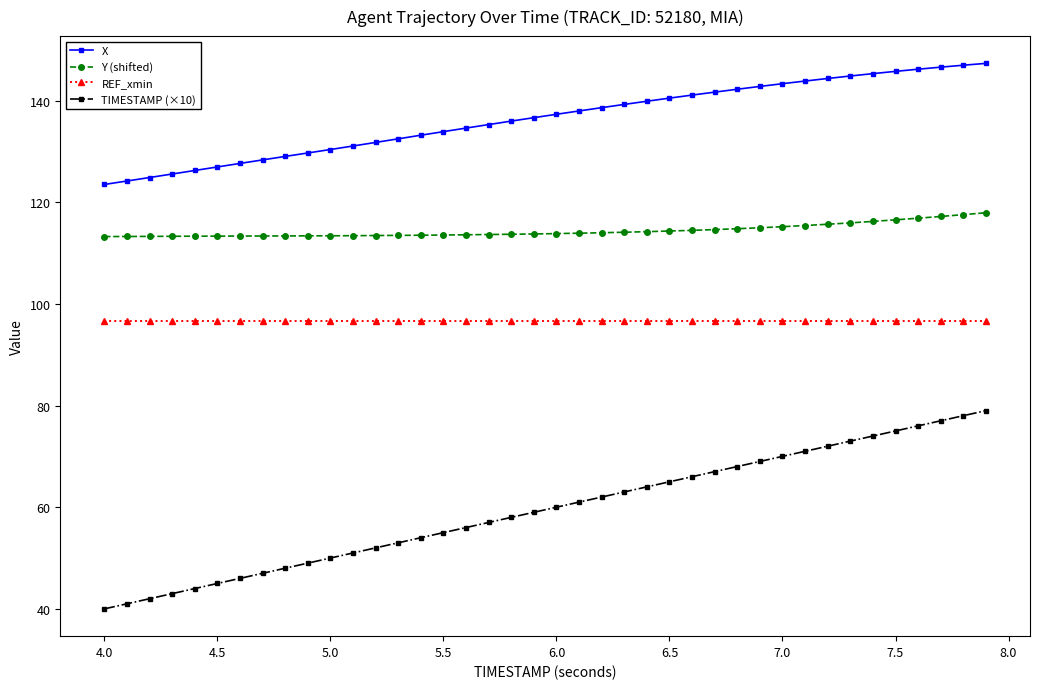

What is the minimum value for REF_xmin?

96.6